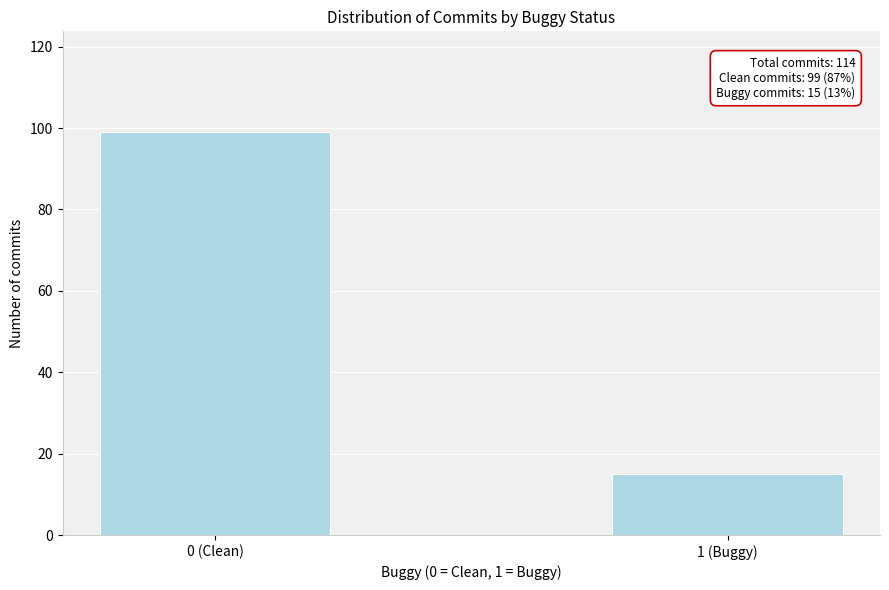

Reading left to right, list all the values displayed in this chart.

0 (Clean)=99	1 (Buggy)=15